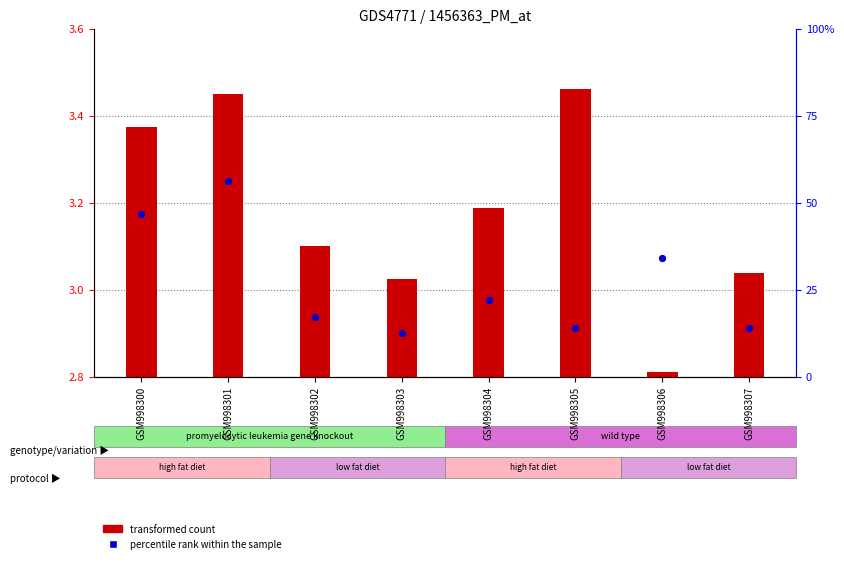

What are all the series names shown in the legend?

transformed count, percentile rank within the sample